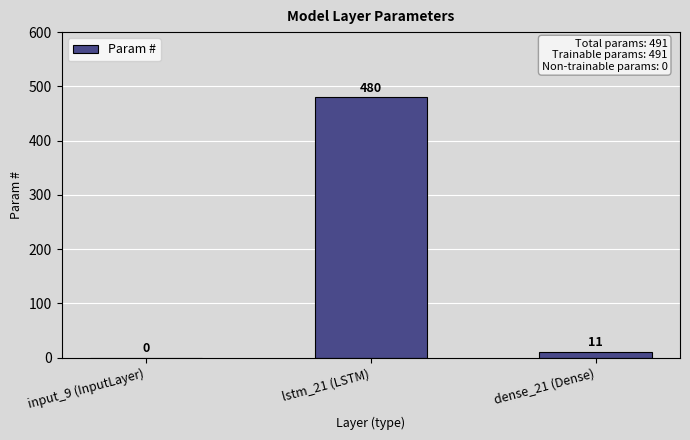

At which label does the data first exceed 11?

lstm_21 (LSTM)